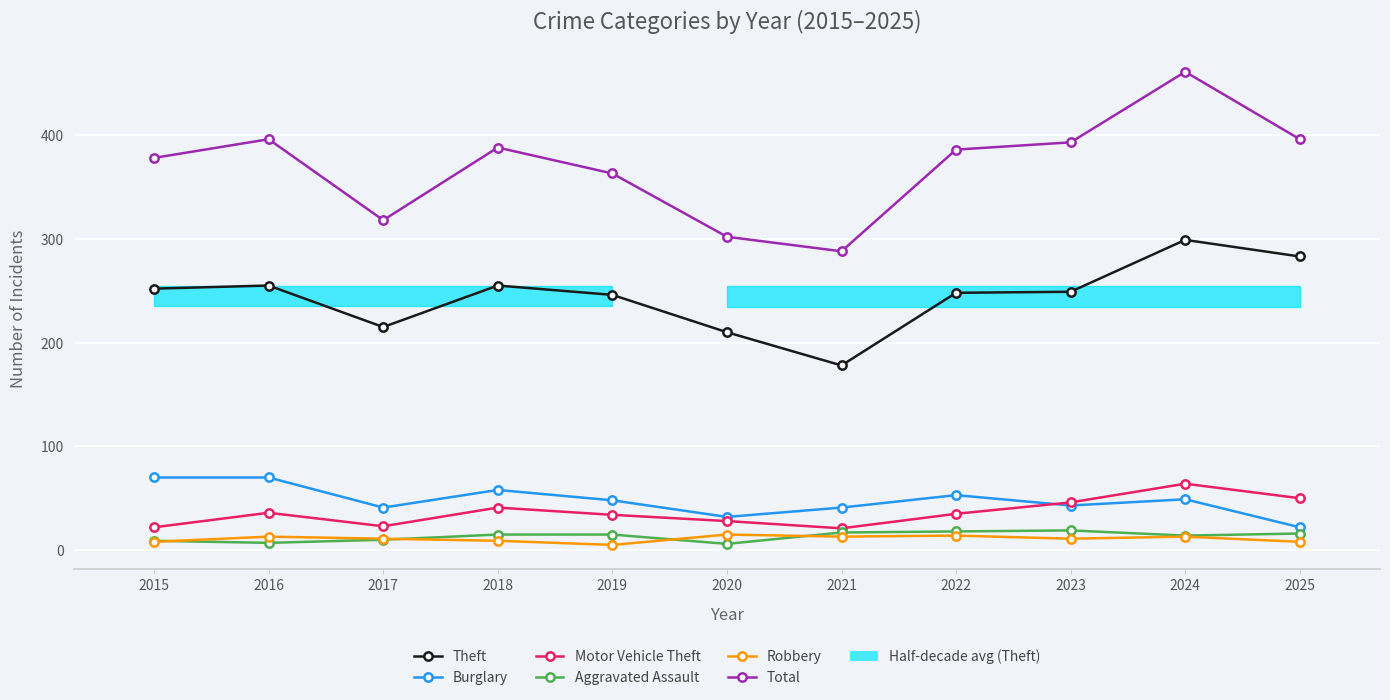

Reading left to right, what are all the values shown in this chart?

Theft: 252	255	215	255	246	210	178	248	249	299	283
Burglary: 70	70	41	58	48	32	41	53	43	49	22
Motor Vehicle Theft: 22	36	23	41	34	28	21	35	46	64	50
Aggravated Assault: 9	7	10	15	15	6	17	18	19	14	16
Robbery: 8	13	11	9	5	15	13	14	11	13	8
Total: 378	396	318	388	363	302	288	386	393	461	396